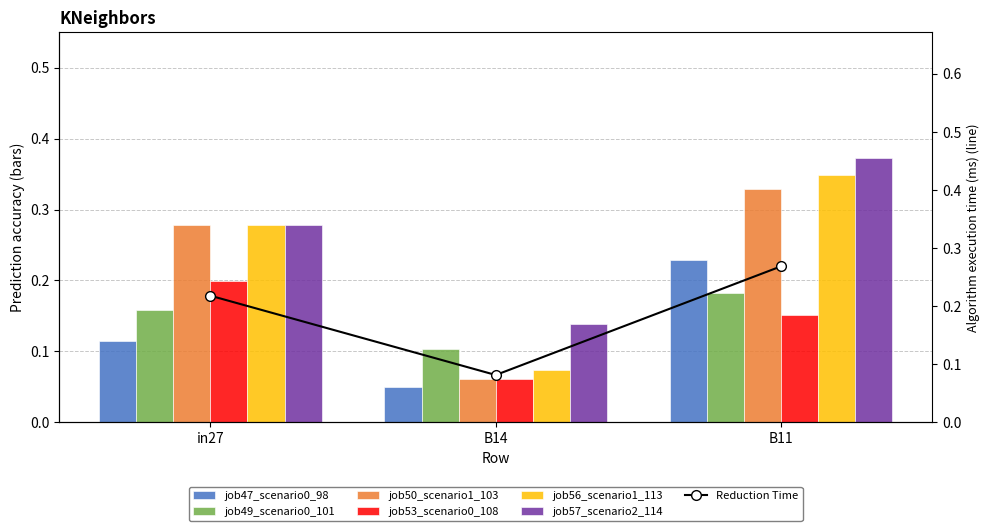

What is the label of the 1st bar from the right?

B11